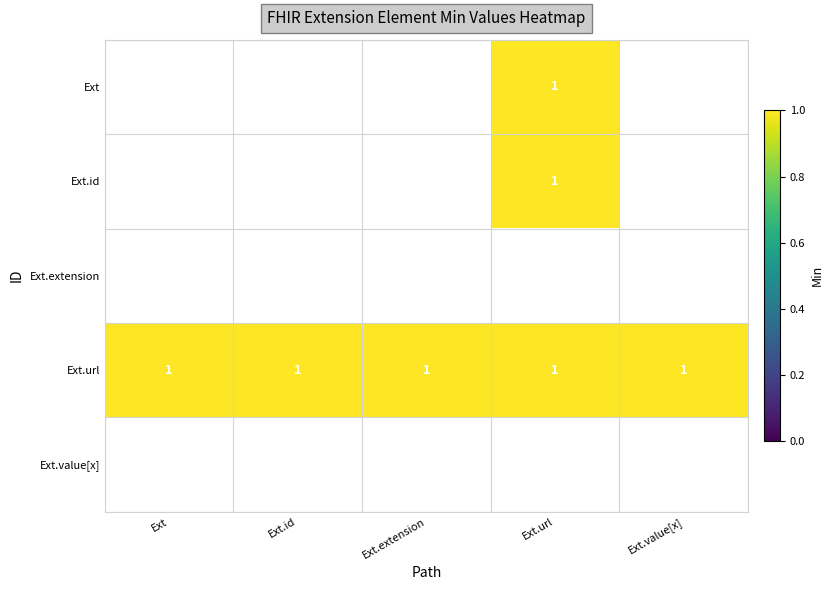

What is the spread (max minus min) of values at Ext.extension?

1